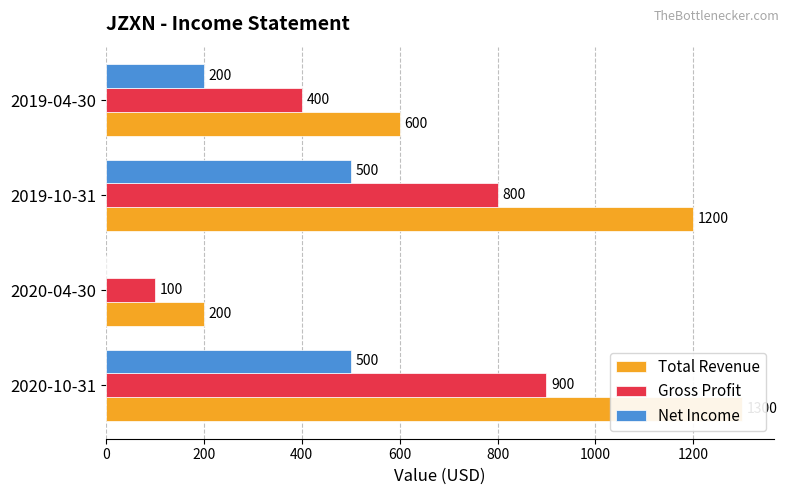

How many data points in Total Revenue are above 1200?

1